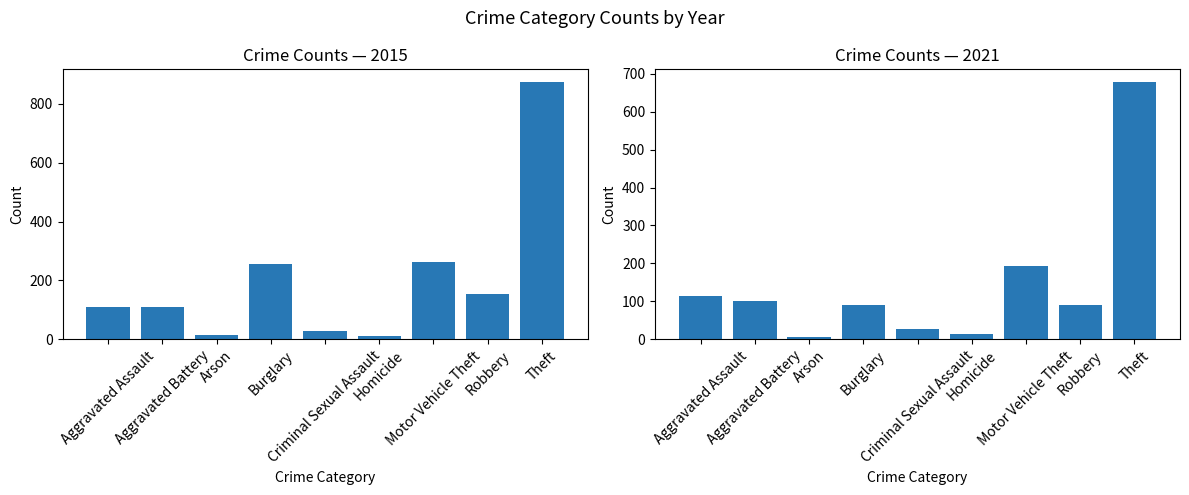

What is the label of the 7th bar from the left?

Motor Vehicle Theft